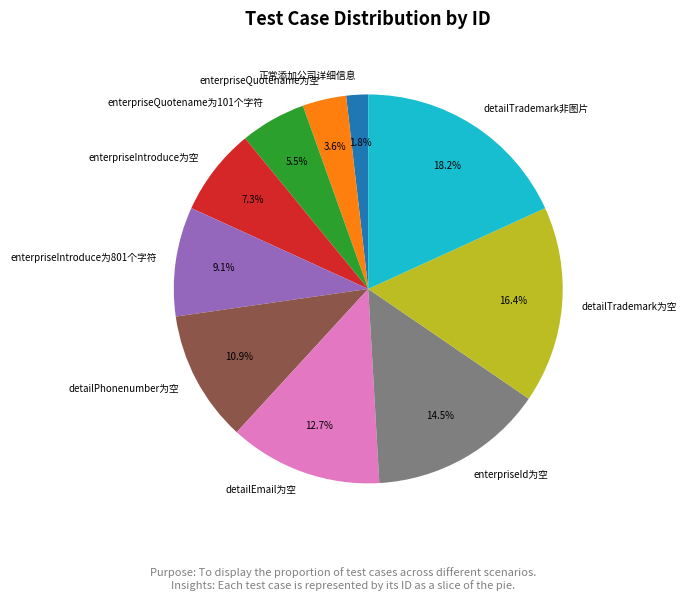

To the nearest percent, what is the average slice percentage?

10%